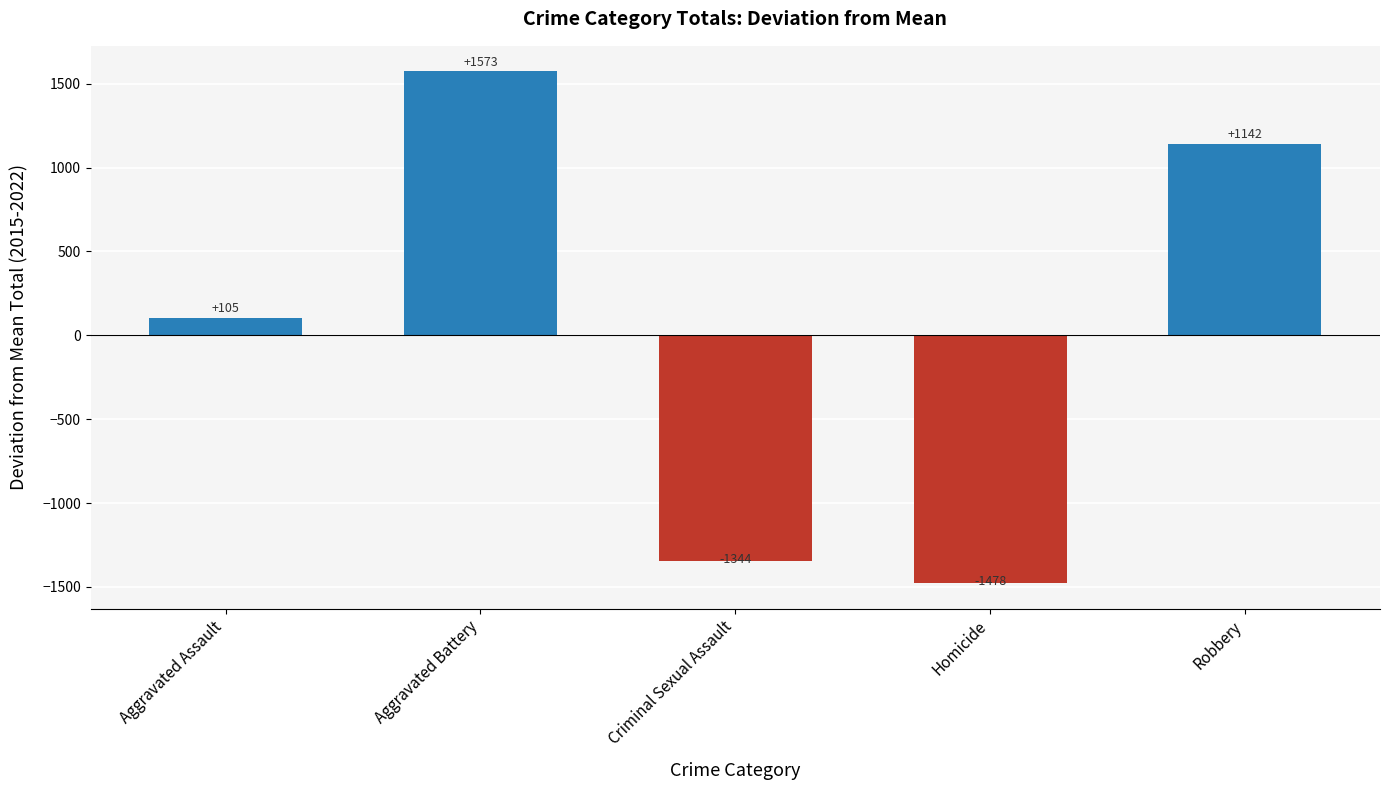

What is the difference between the maximum and second lowest values?

2917.0